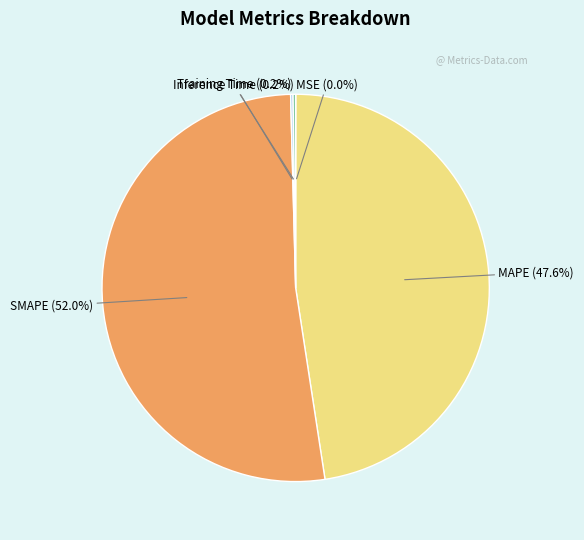

Is there a majority slice in this chart?

Yes